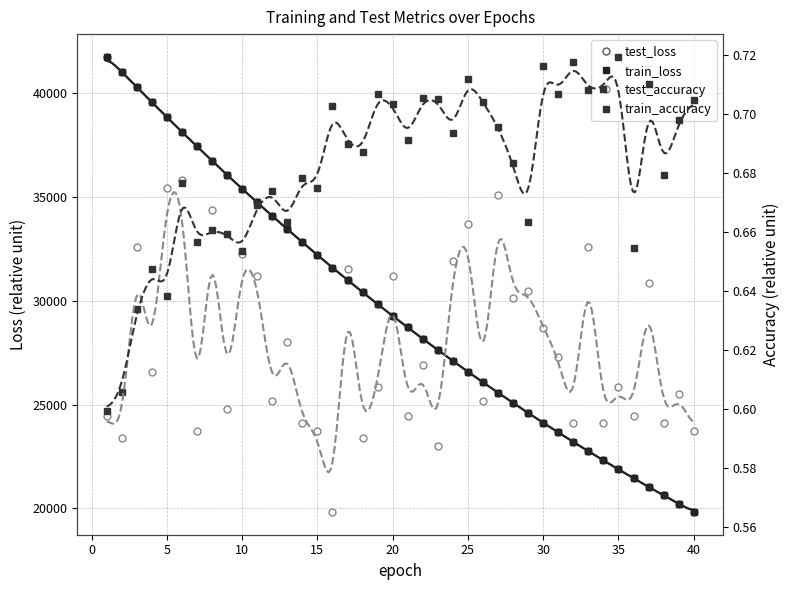

Reading right to left, transcribe all the data shown in this chart.

test_loss: 19820.4	20215.9	20619.1	21028.8	21447.4	21872.3	22306.0	22746.9	23196.6	23654.4	24120.4	24595.2	25078.8	25570.5	26071.7	26581.7	27101.2	27629.8	28167.4	28715.3	29272.4	29839.9	30416.8	31004.1	31601.3	32209.1	32826.4	33455.2	34093.5	34742.8	35402.8	36073.2	36753.7	37445.1	38146.2	38857.5	39578.9	40304.3	41040.2	41761.8
train_loss: 19820.0	20215.5	20618.6	21028.4	21447.0	21871.9	22305.4	22746.8	23196.2	23654.0	24120.1	24594.9	25078.5	25570.3	26071.4	26581.5	27100.9	27629.3	28167.3	28715.1	29272.1	29839.3	30416.5	31003.6	31600.9	32208.9	32826.1	33455.0	34093.1	34742.6	35402.6	36073.4	36753.8	37445.1	38146.6	38857.9	39579.3	40305.4	41042.6	41763.7
test_accuracy: 0.6	0.6	0.6	0.6	0.6	0.6	0.6	0.7	0.6	0.6	0.6	0.6	0.6	0.7	0.6	0.7	0.7	0.6	0.6	0.6	0.6	0.6	0.6	0.6	0.6	0.6	0.6	0.6	0.6	0.6	0.7	0.6	0.7	0.6	0.7	0.7	0.6	0.7	0.6	0.6
train_accuracy: 0.7	0.7	0.7	0.7	0.7	0.7	0.7	0.7	0.7	0.7	0.7	0.7	0.7	0.7	0.7	0.7	0.7	0.7	0.7	0.7	0.7	0.7	0.7	0.7	0.7	0.7	0.7	0.7	0.7	0.7	0.7	0.7	0.7	0.7	0.7	0.6	0.6	0.6	0.6	0.6